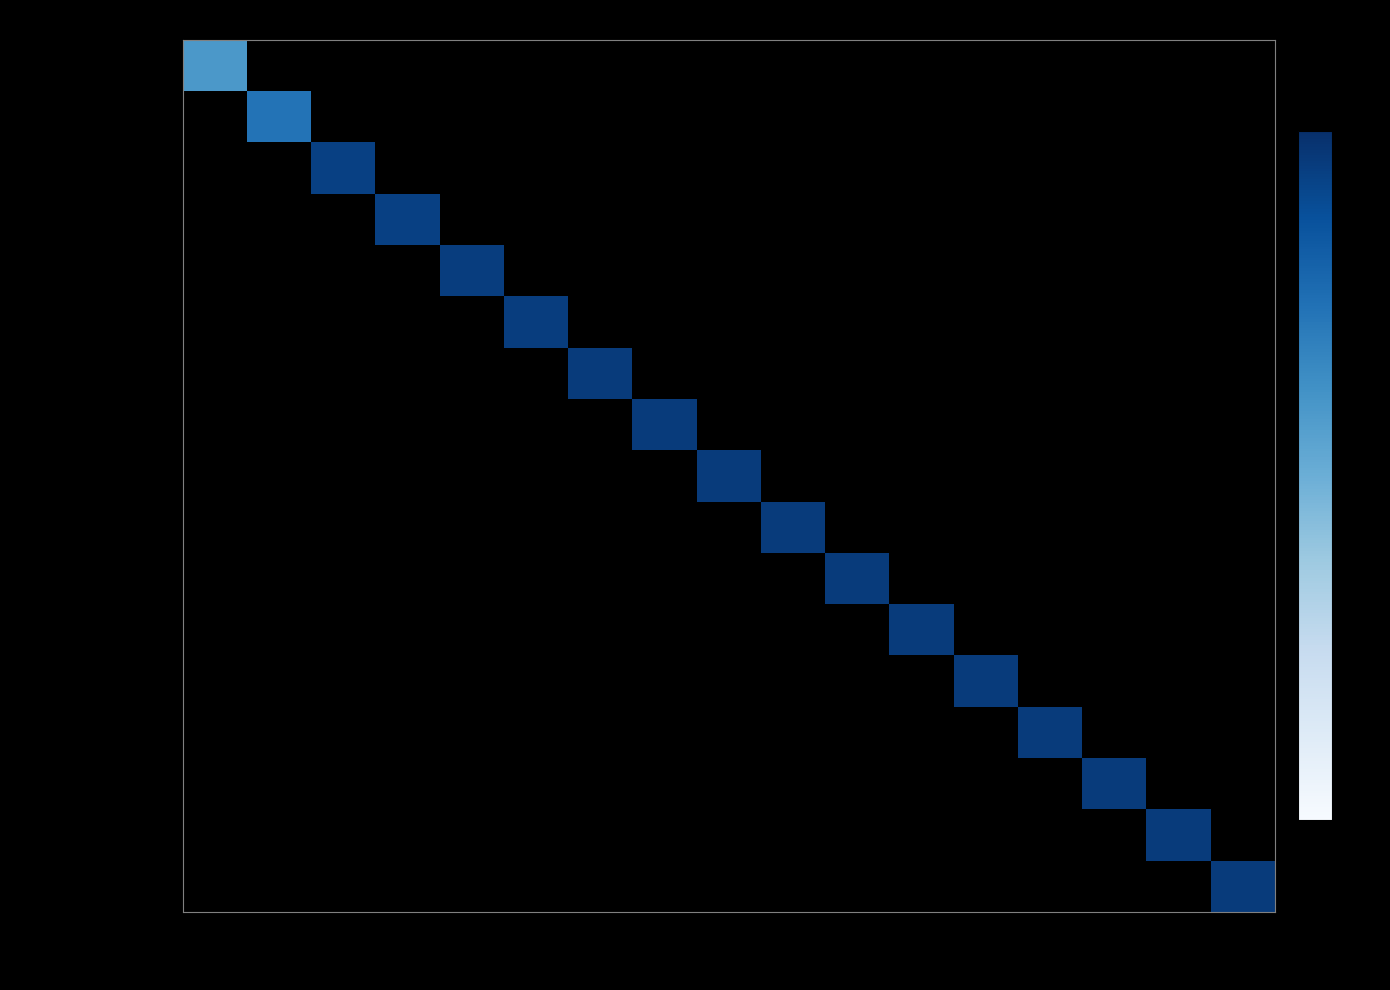

At how many categories does at least one series exceed 9?

16